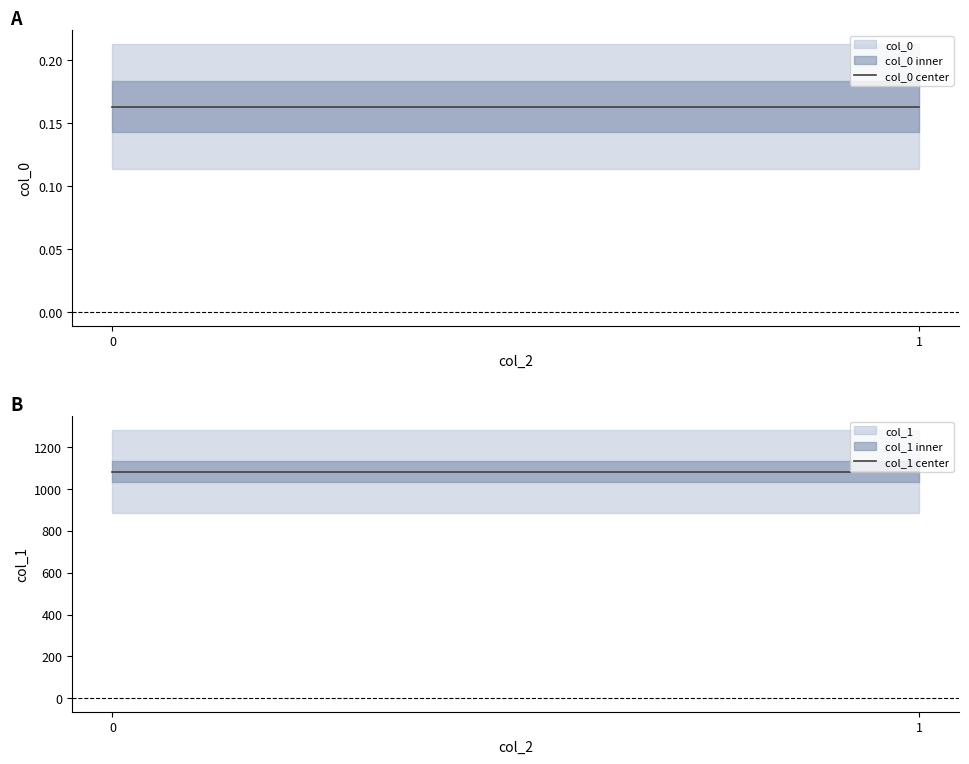

Reading left to right, extract all data points from this chart.

col_0 center: 0.2	0.2
col_1 center: 1082.3	1082.3